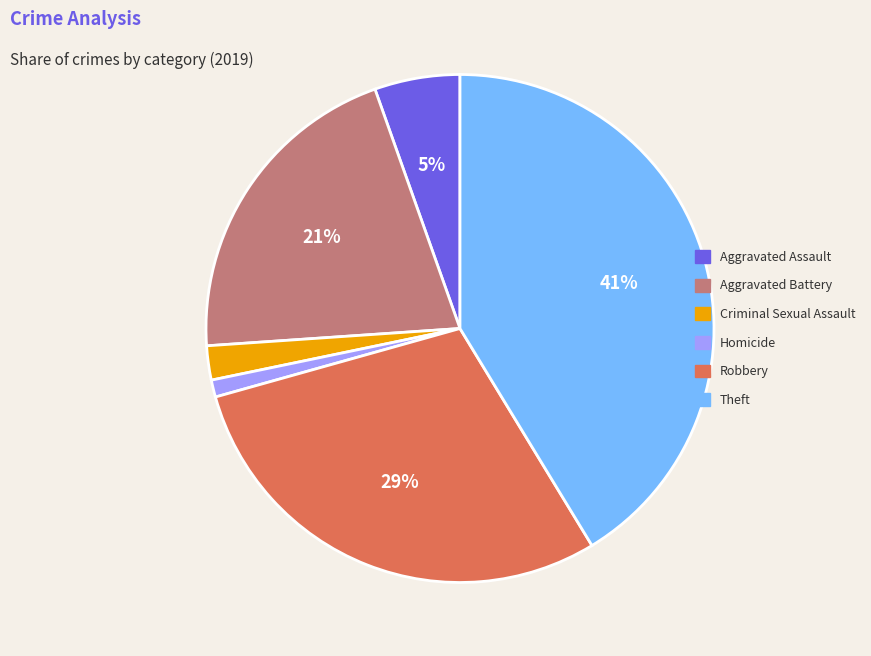

Is there a majority slice in this chart?

No